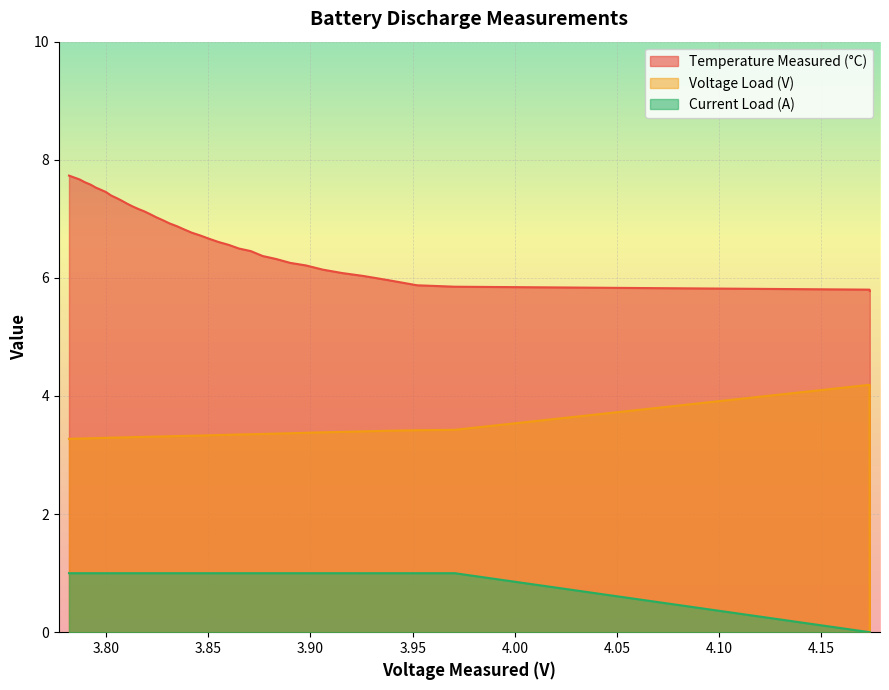

How many lines are shown in the chart?

3